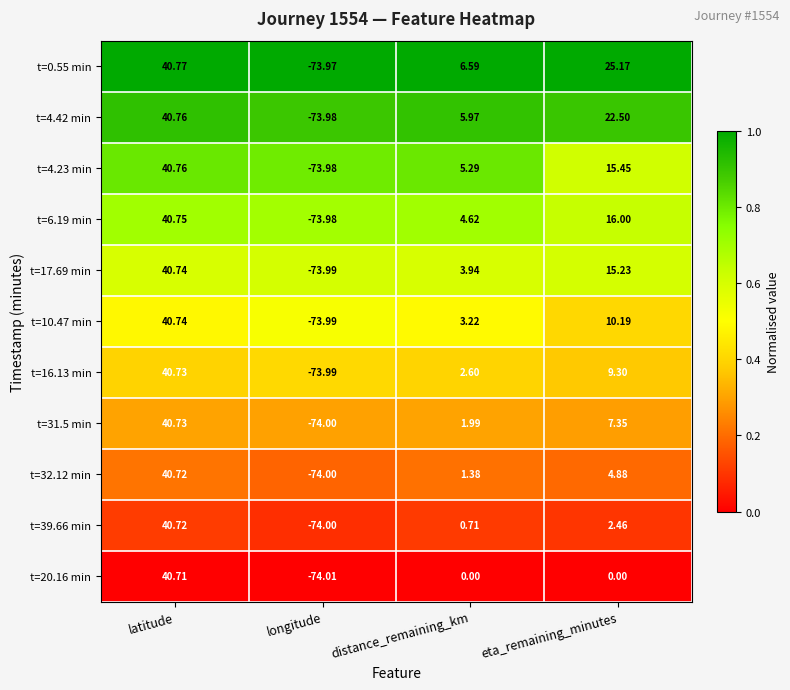

Rank the categories by t=0.55 min value from highest to lowest.

latitude, eta_remaining_minutes, distance_remaining_km, longitude